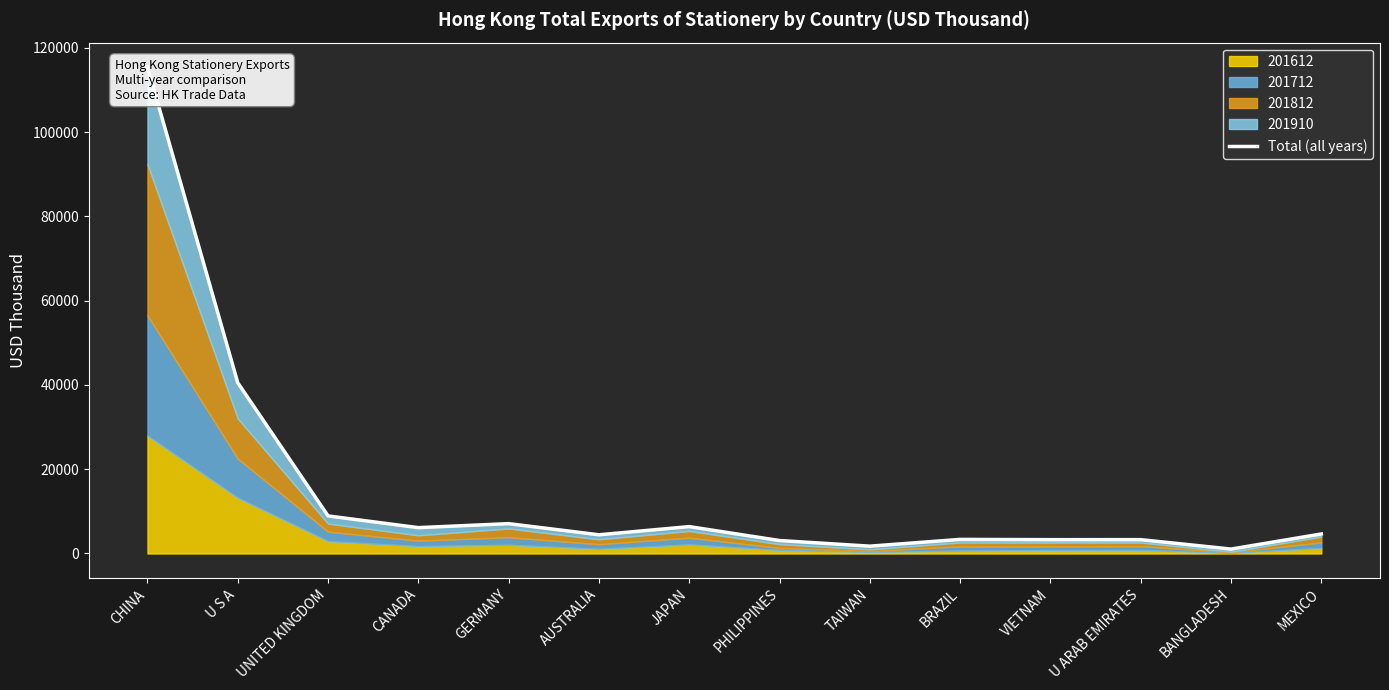

What is the change in value from JAPAN to PHILIPPINES?

-3306.8